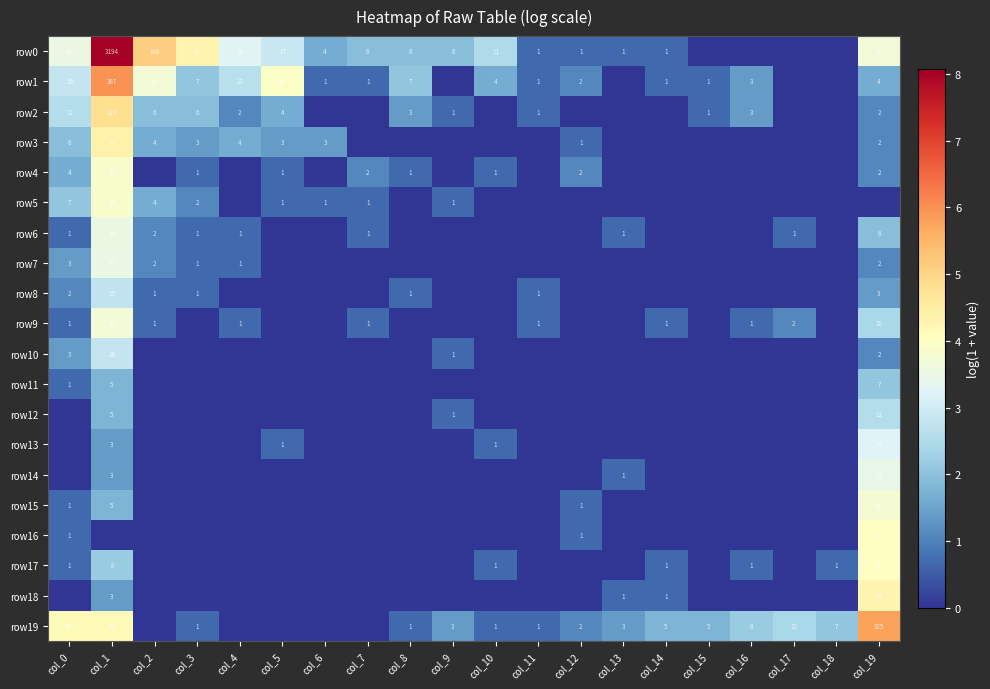

The row0 series shows 73 at col_3. True or false?

True